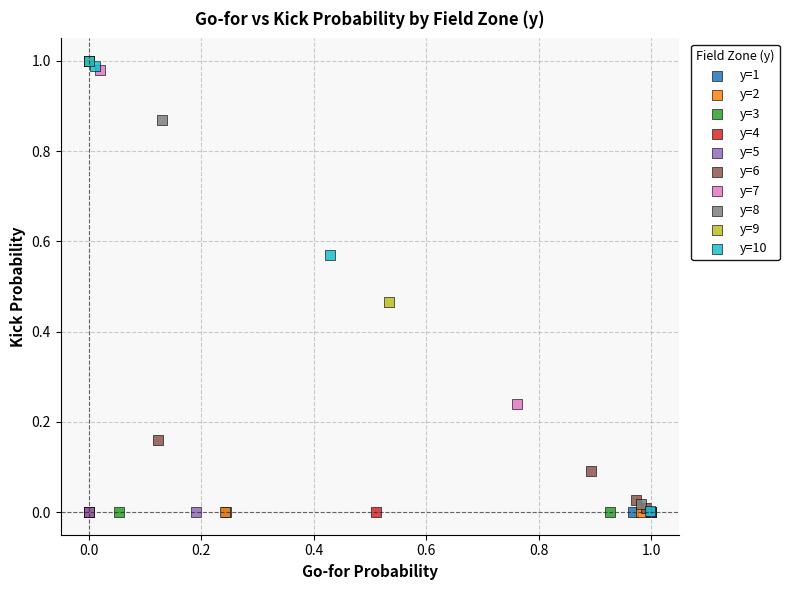

What are all the series names shown in the legend?

y=1, y=2, y=3, y=4, y=5, y=6, y=7, y=8, y=9, y=10